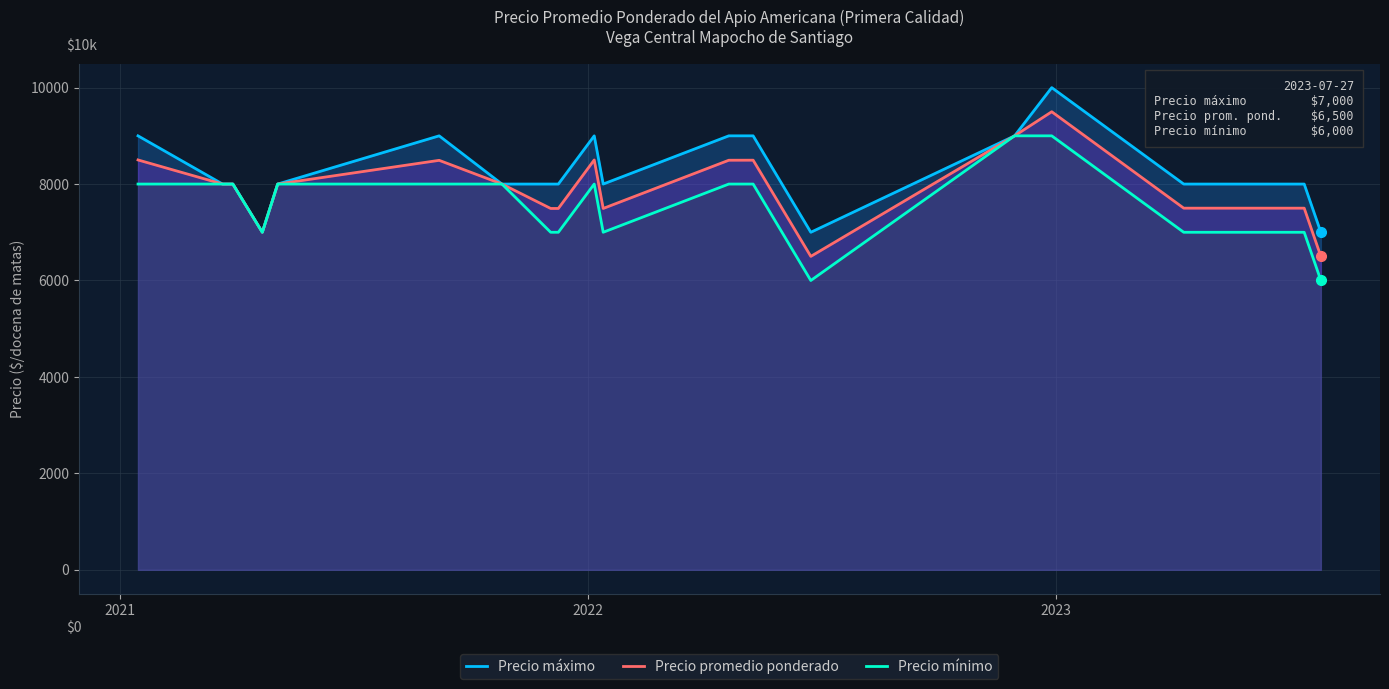

At how many categories does at least one series exceed 7684?

21